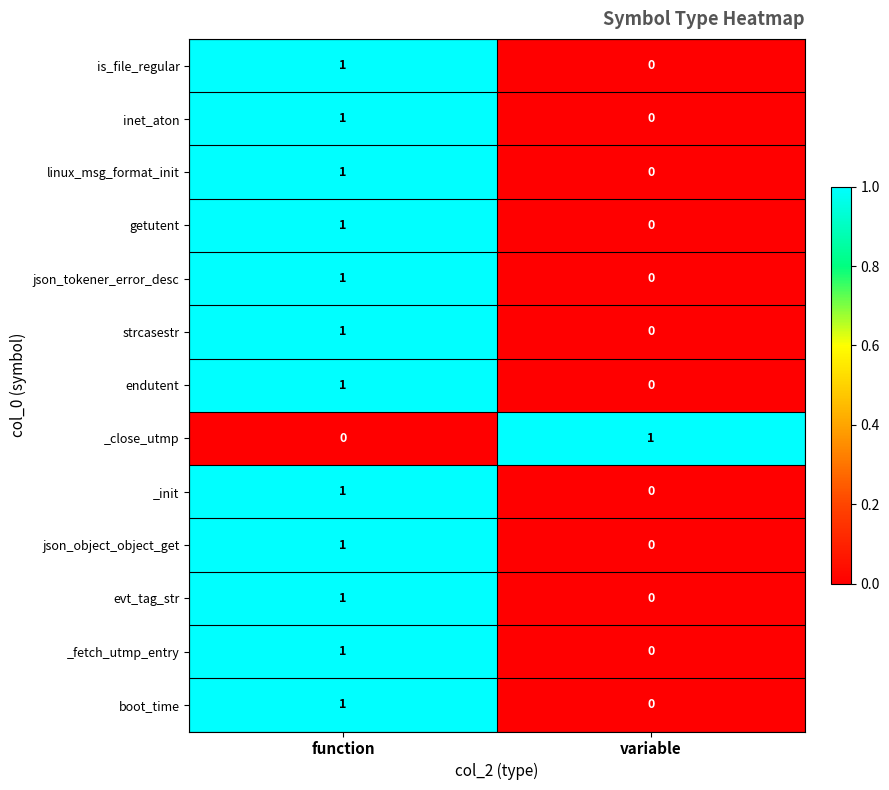

At which category is the sum across all series the highest?

function